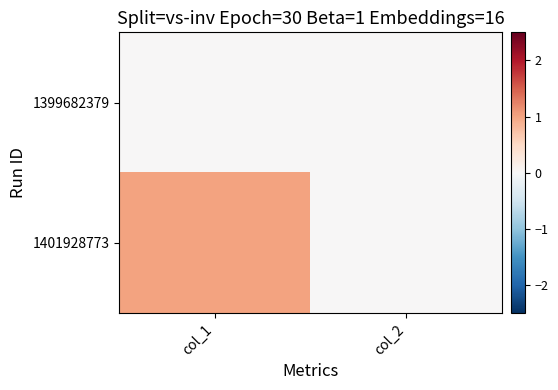

List the series in order of their overall mean, highest first.

1401928773, 1399682379